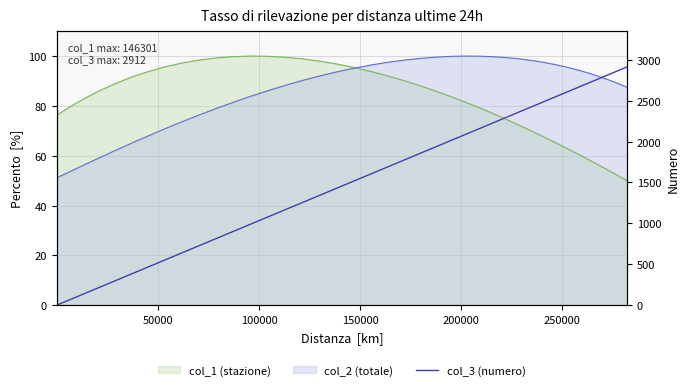

The chart shows a value of 1.4 at 0. True or false?

False